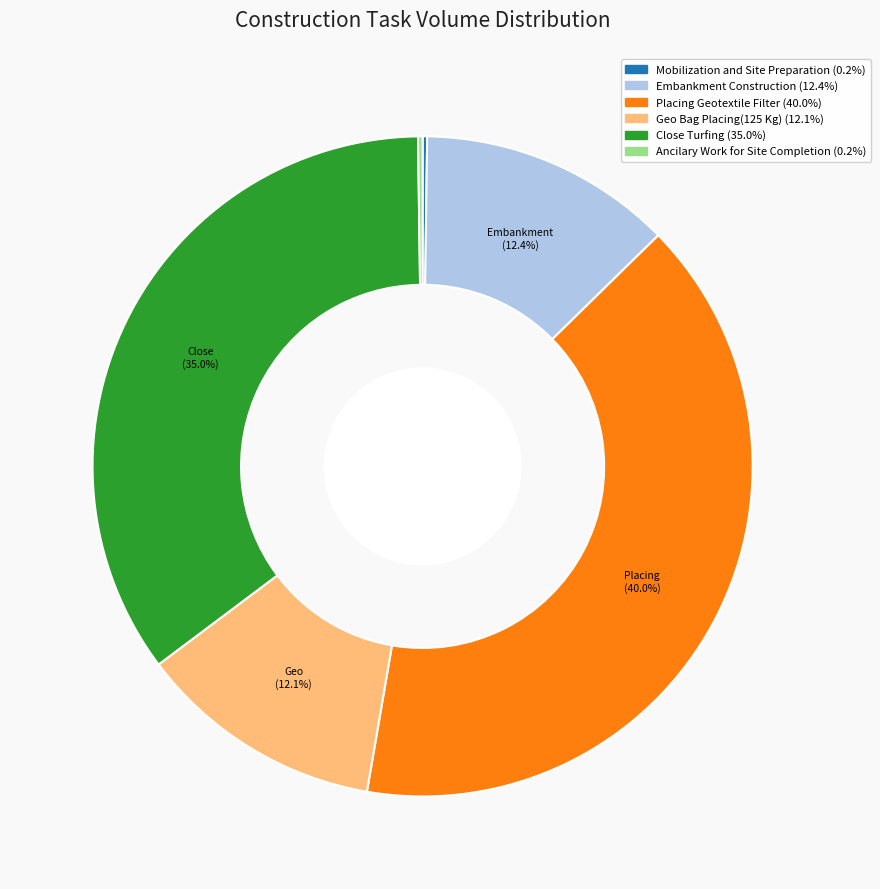

To the nearest percent, what is the difference between the Placing Geotextile Filter and Geo Bag Placing(125 Kg) slice percentages?

28%